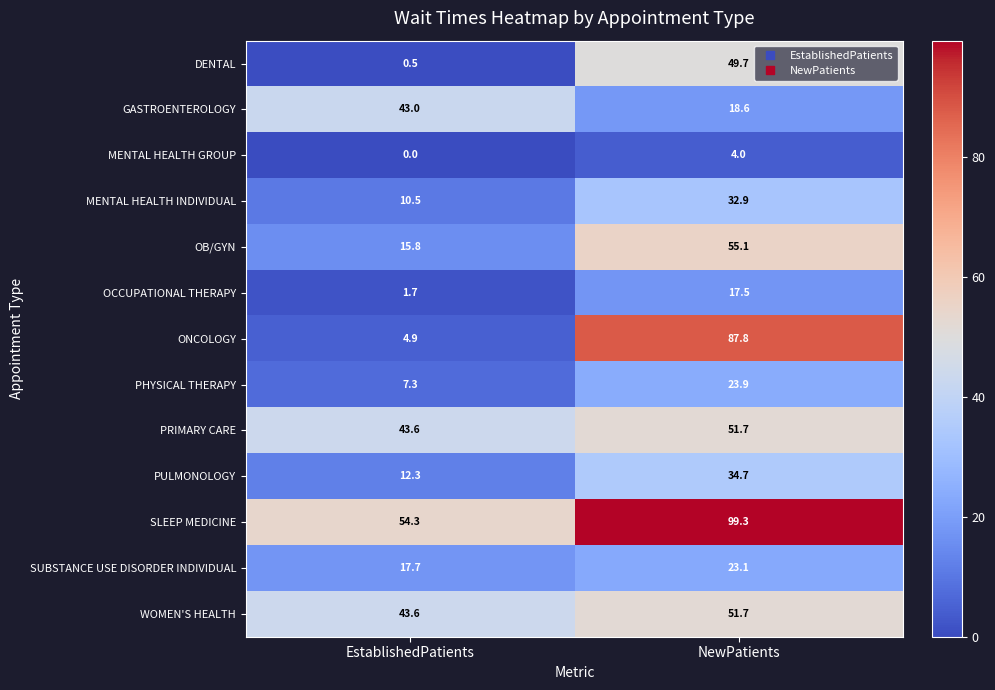

At which label does SUBSTANCE USE DISORDER INDIVIDUAL first exceed 23?

NewPatients